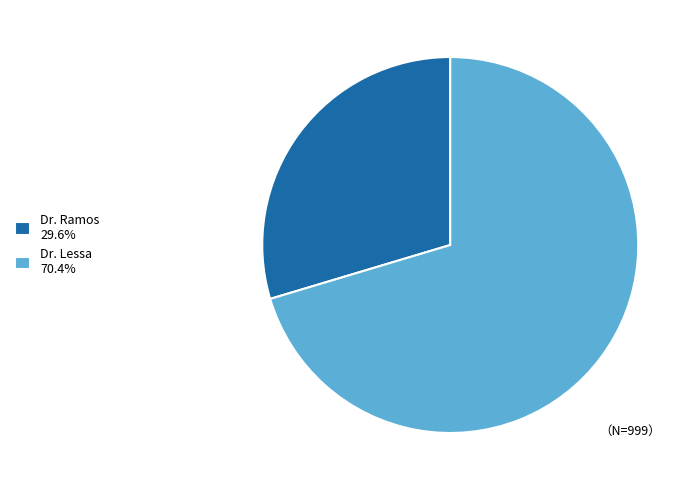

Which category has the biggest portion of the pie?

Dr. Lessa